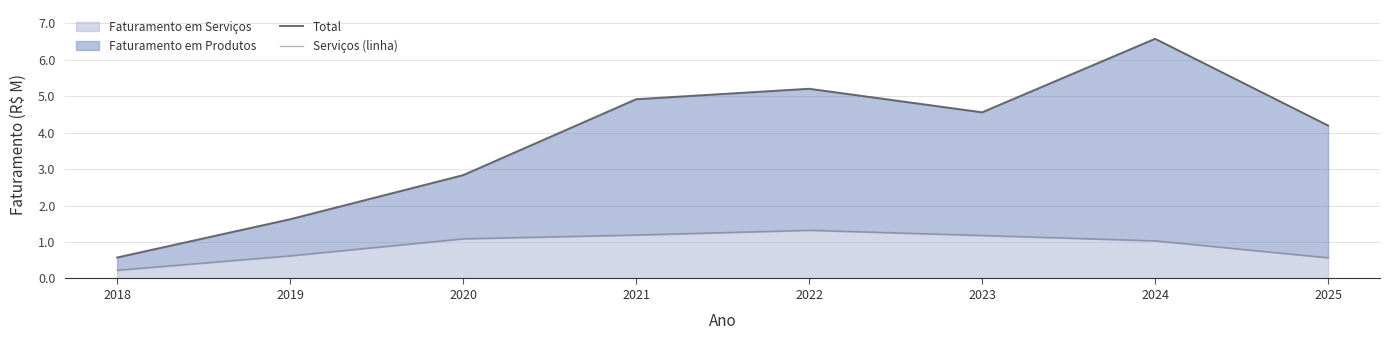

Reading left to right, transcribe all the data shown in this chart.

Total: 0.6	1.6	2.8	4.9	5.2	4.6	6.6	4.2
Serviços (linha): 0.2	0.6	1.1	1.2	1.3	1.2	1.0	0.6